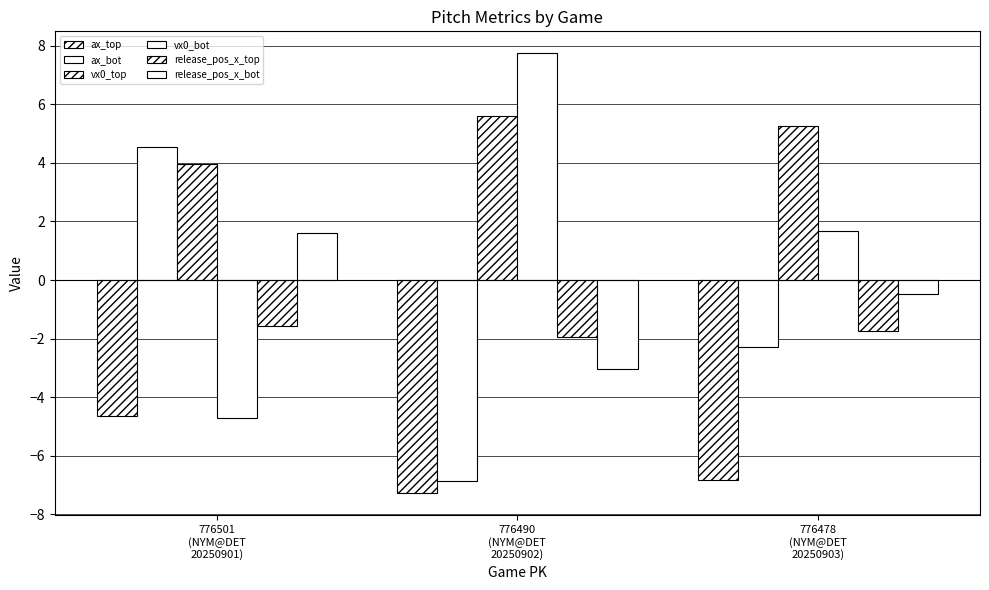

Which series has the widest spread of values?

vx0_bot